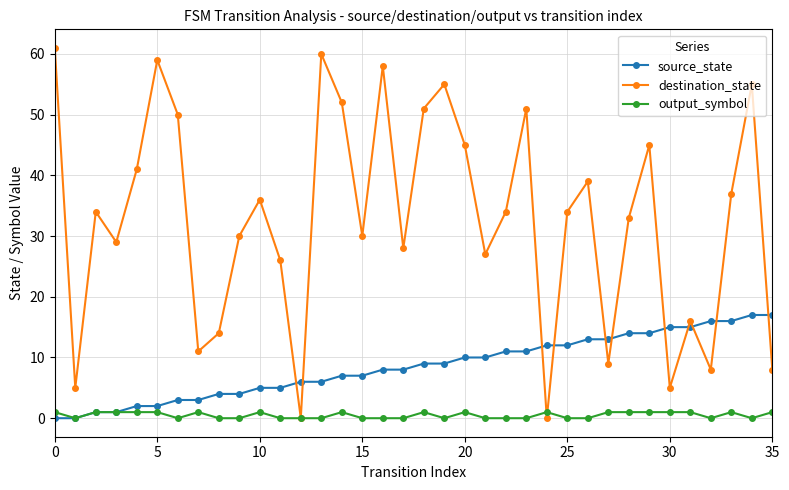

Which series has the largest total across all categories?

destination_state